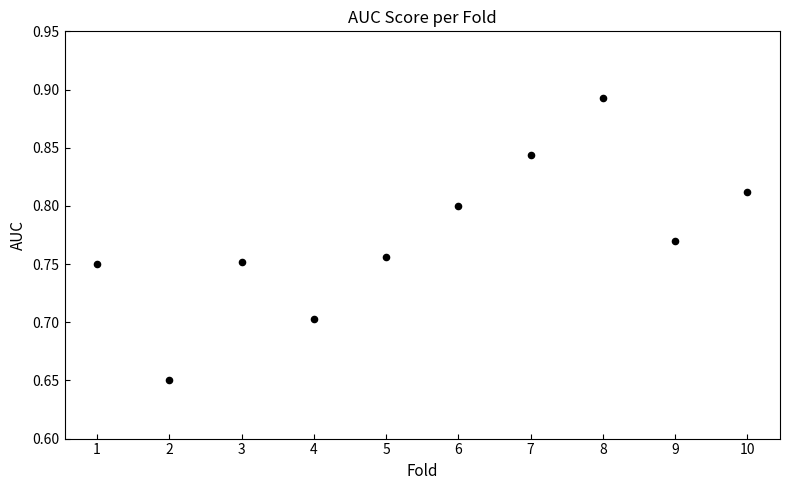

What is the average X value?

5.5